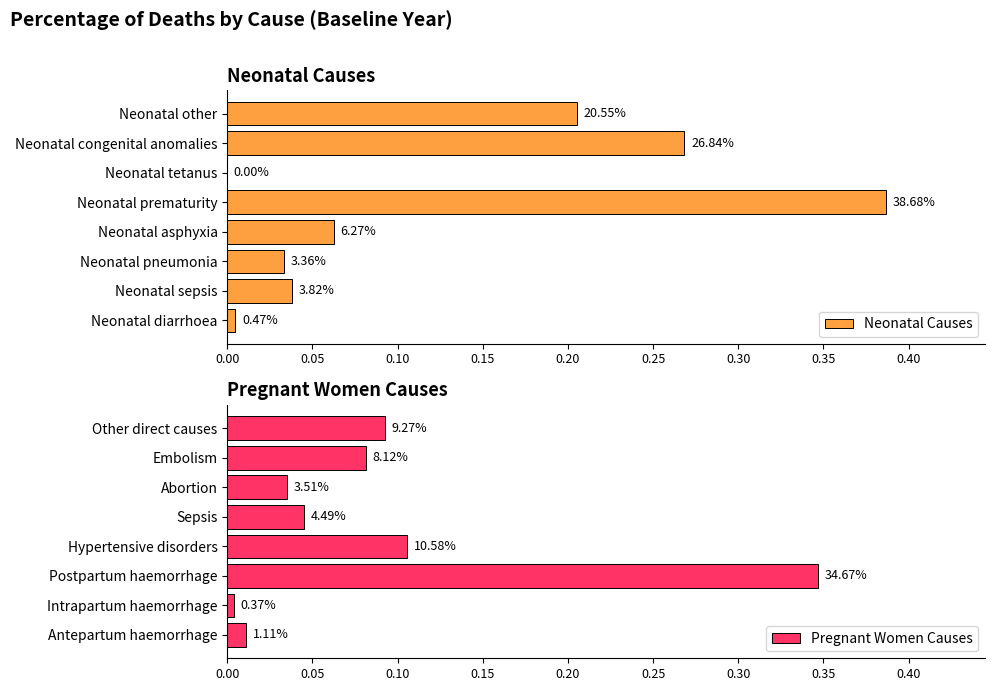

Reading right to left, extract all data points from this chart.

Neonatal Causes: 0.2	0.3	0.0	0.4	0.1	0.0	0.0	0.0
Pregnant Women Causes: 0.1	0.1	0.0	0.0	0.1	0.3	0.0	0.0